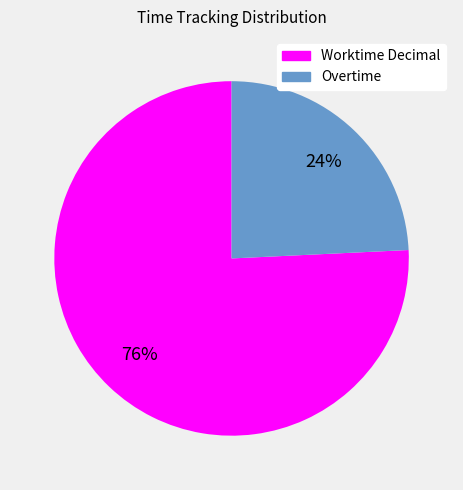

Which category has the smallest portion of the pie?

Overtime